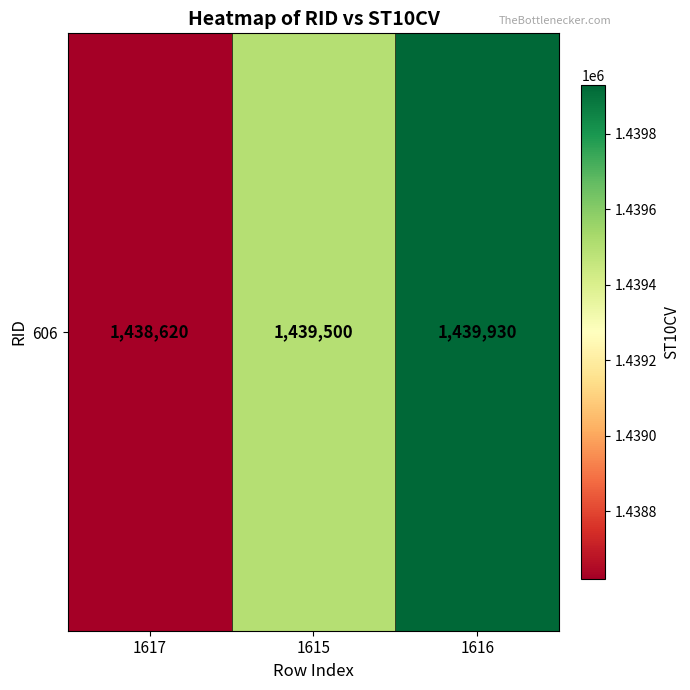

Which has a higher value, 1616 or 1615?

1616